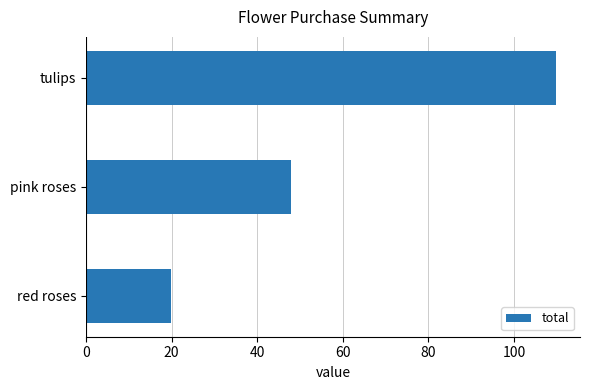

The value at pink roses is 20.4. True or false?

False